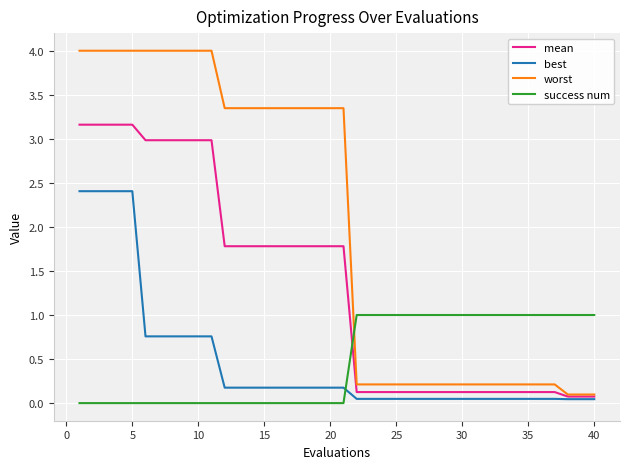

True or false: worst and best cross at least once.

False